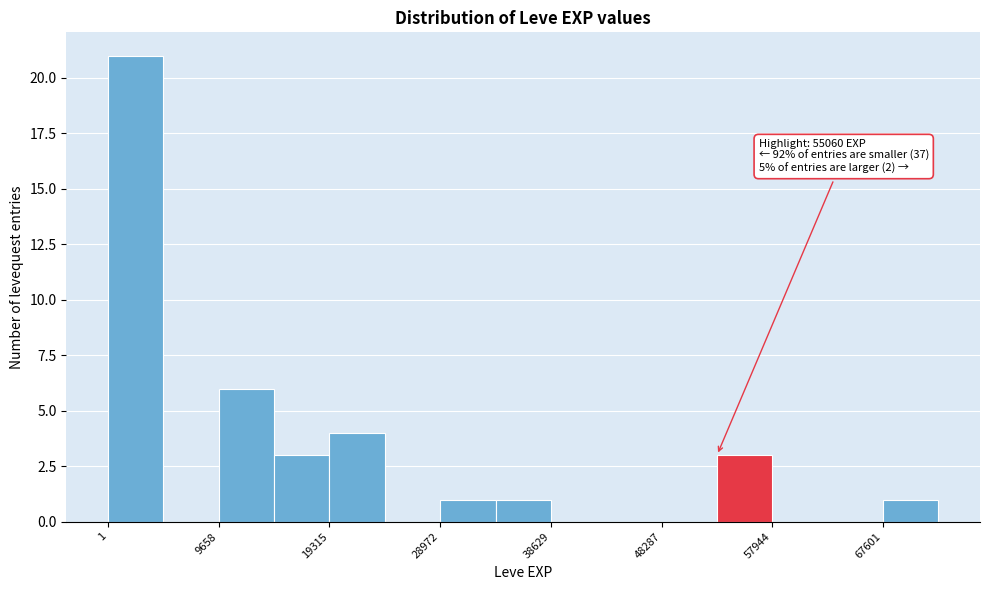

Over which range of the x-axis is the bar tallest?

0 to 5000